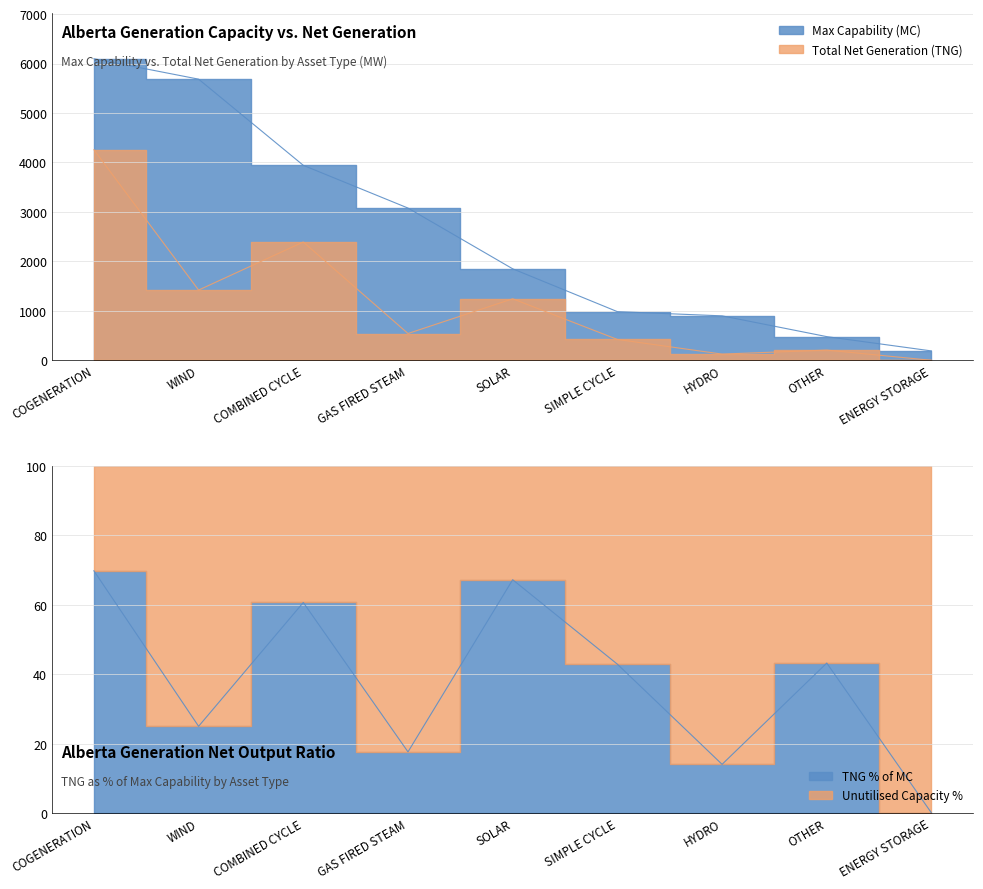

True or false: Max Capability (MC) has more than 1 interior local peaks.

False